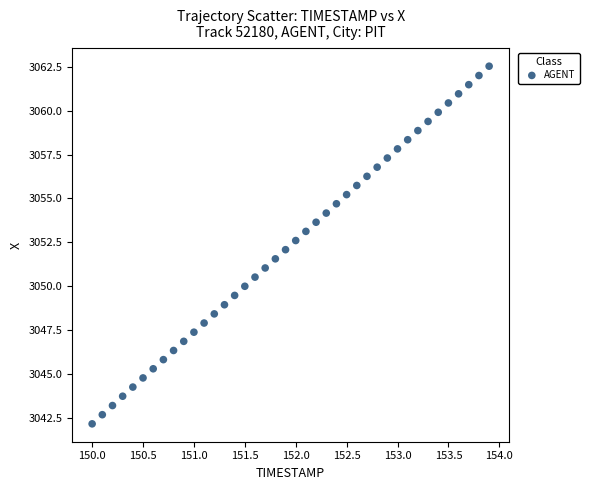

What is the range of Y values (max minus min)?

20.3